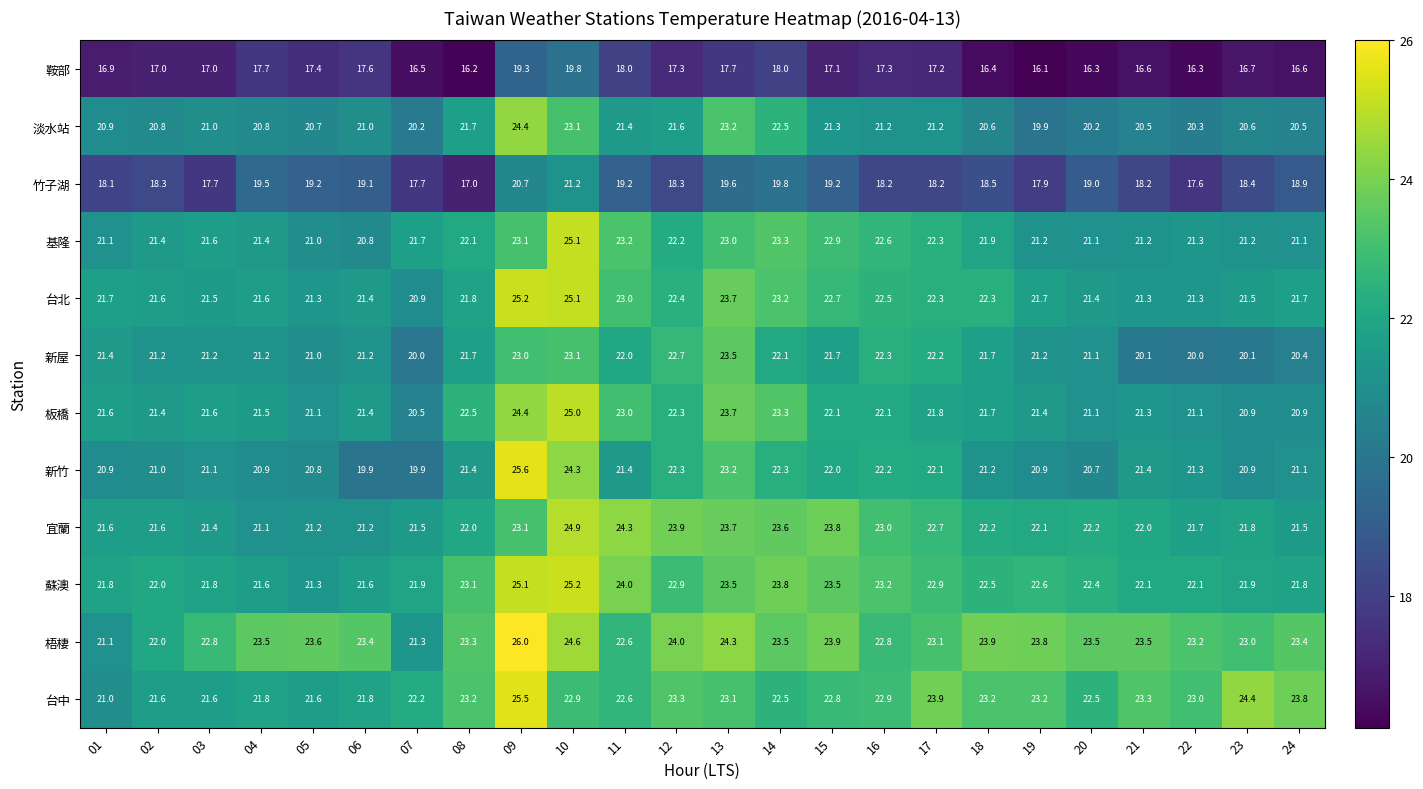

What is the greatest value displayed?

26.0